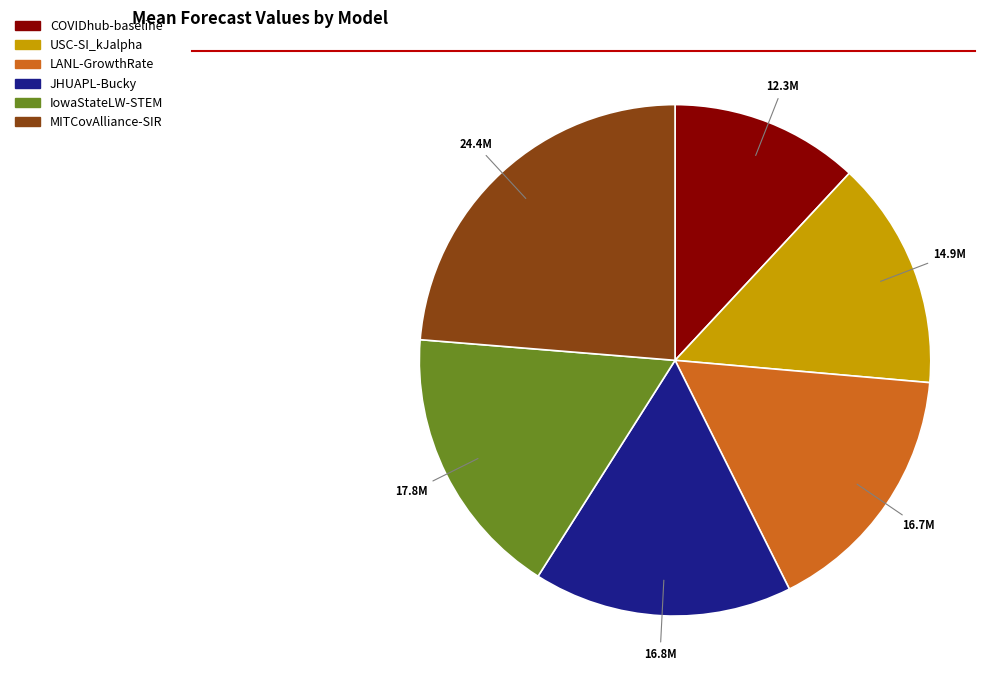

What is the ratio of the value at USC-SI_kJalpha to the value at LANL-GrowthRate?

0.9